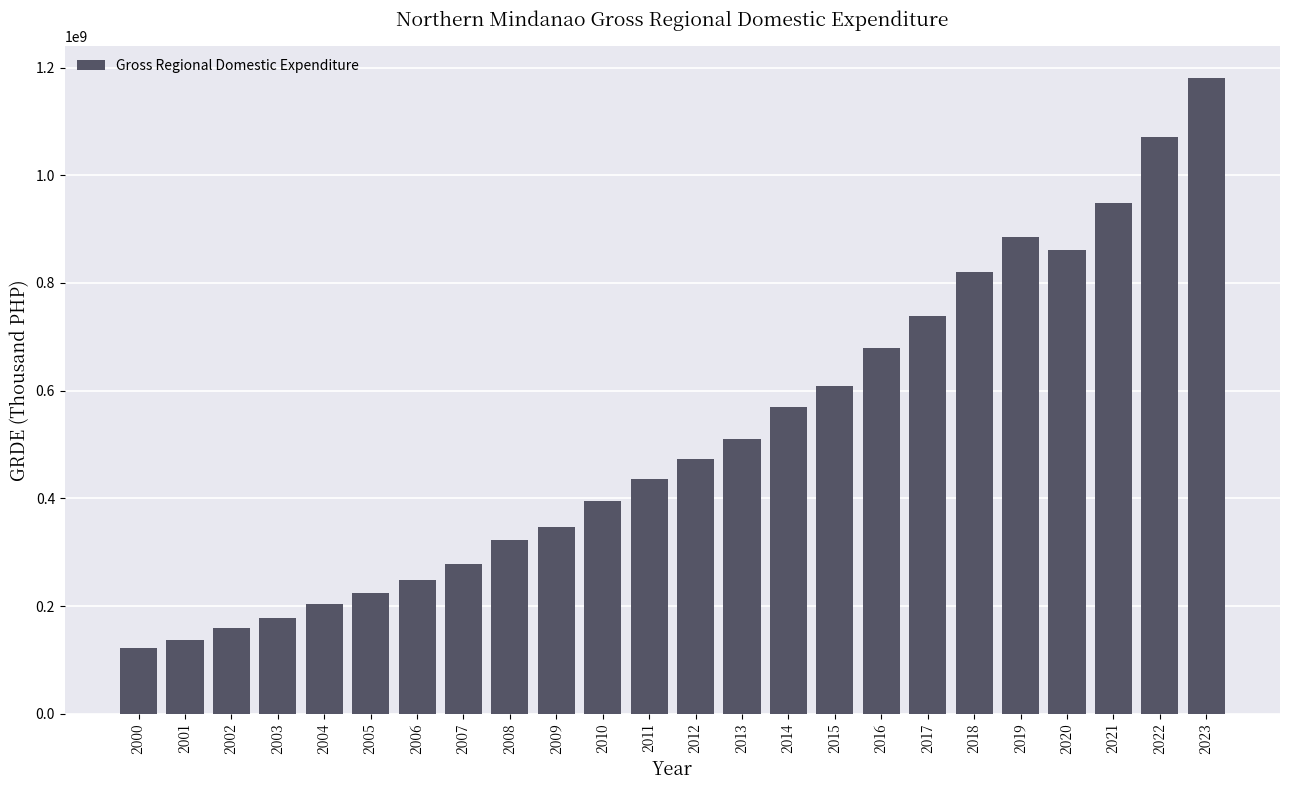

The value at 2011 is 436363851.6. True or false?

True